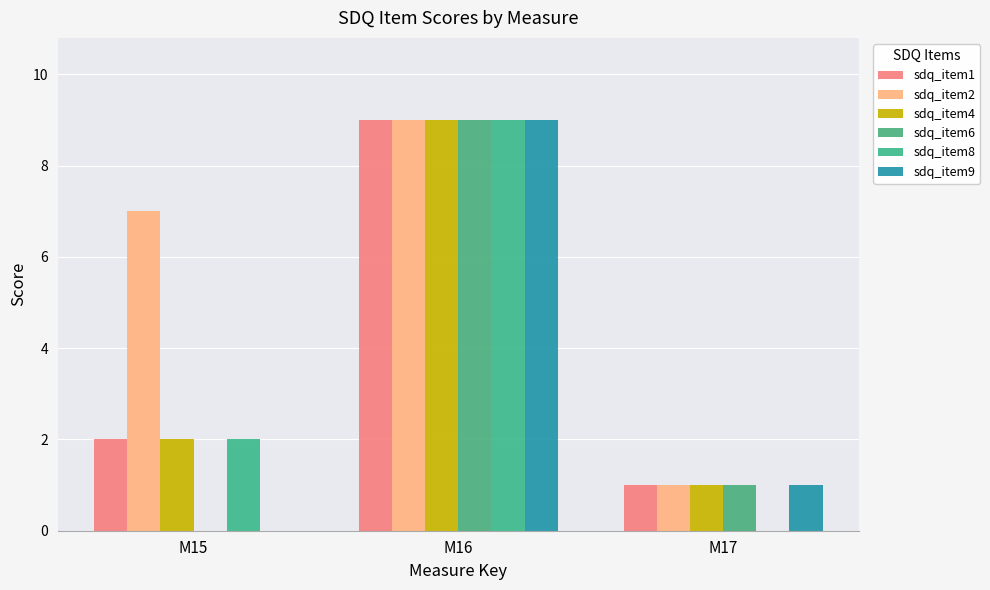

At which label is sdq_item6 closest to 4?

M17